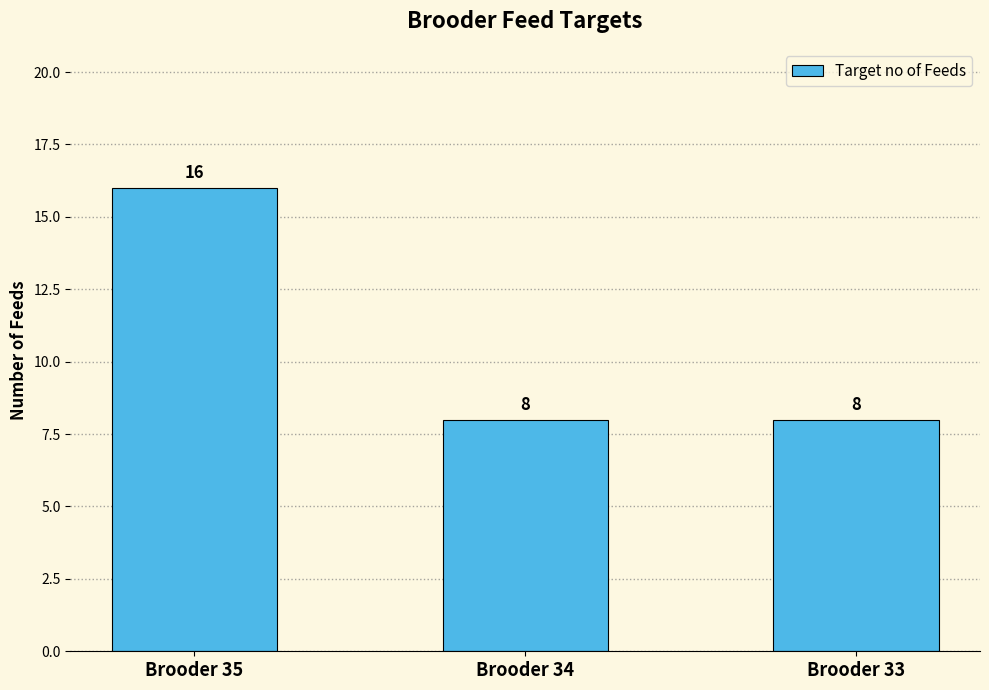

Which label corresponds to the largest value in the chart?

Brooder 35